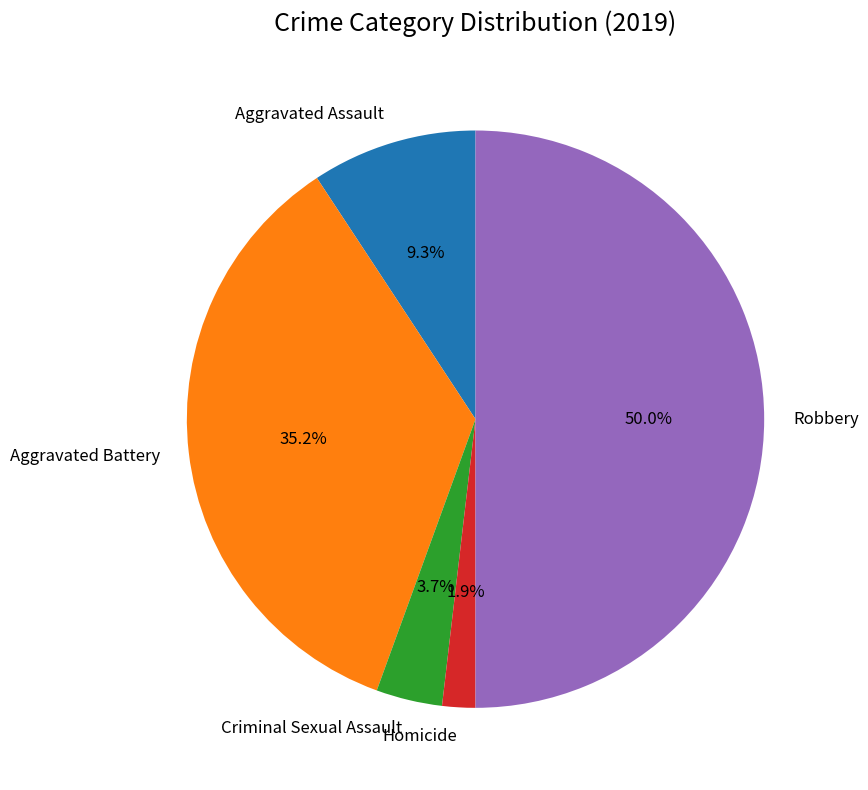

Which category has the smallest portion of the pie?

Homicide